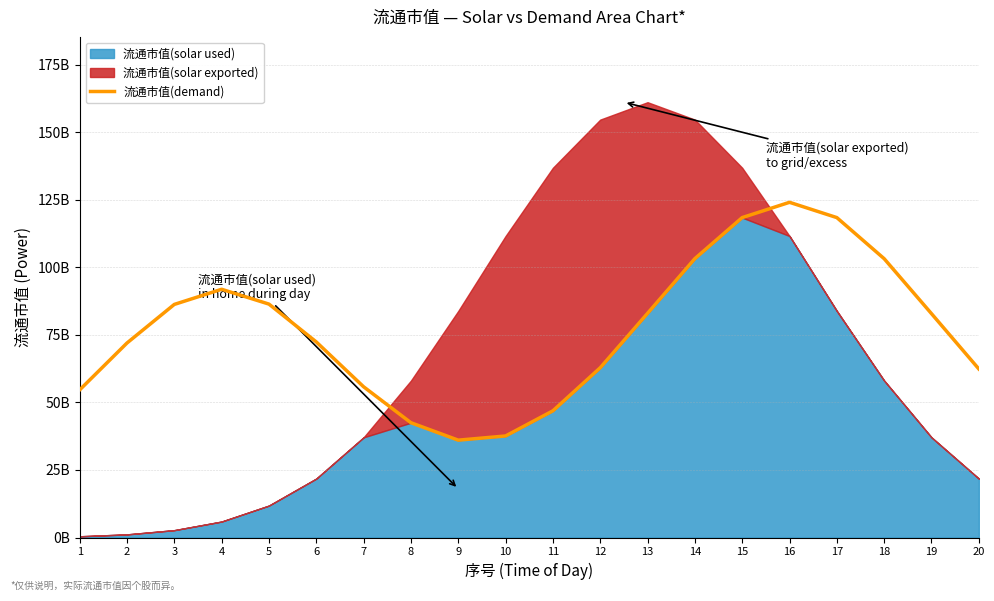

Does the chart display data point markers on the line(s)?

No